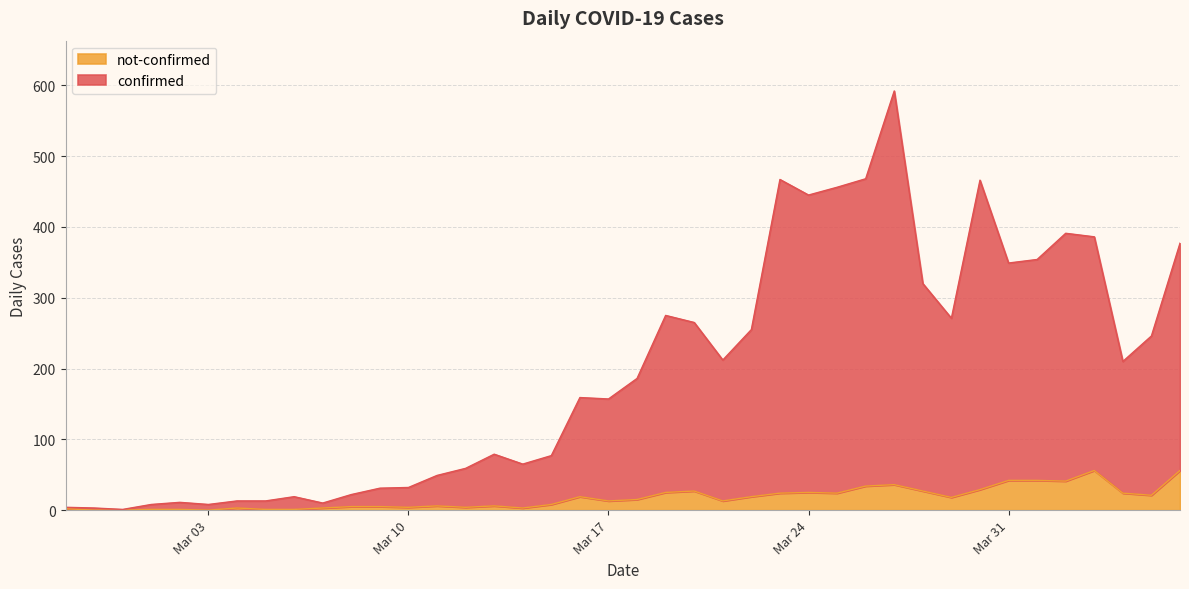

What is the value of the not-confirmed point at the 14th from the left?

6